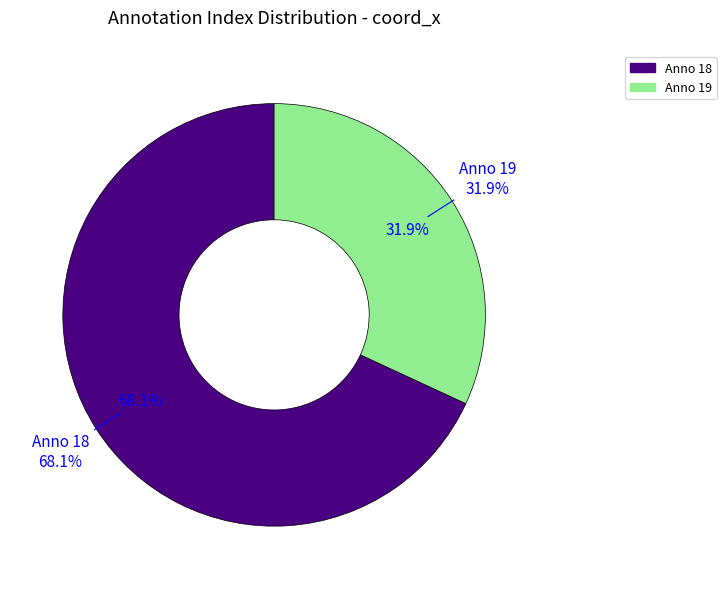

What percentage do 18 and 19 together represent?

100.0%